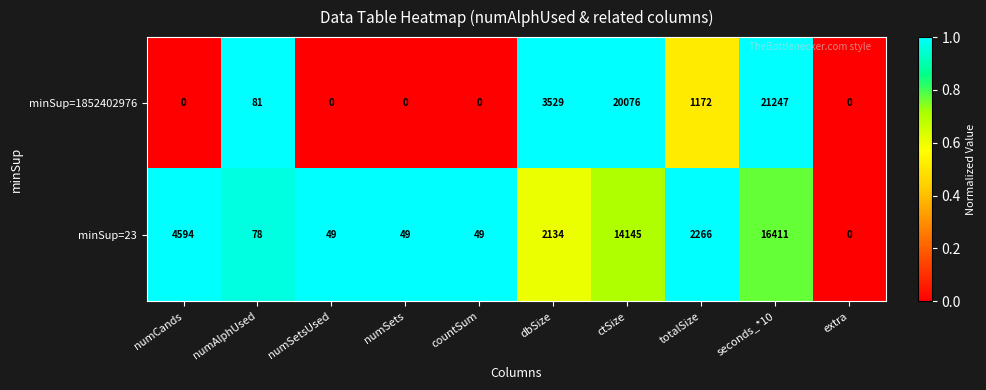

Is it true that minSup=23 equals 88 at numSetsUsed?

False